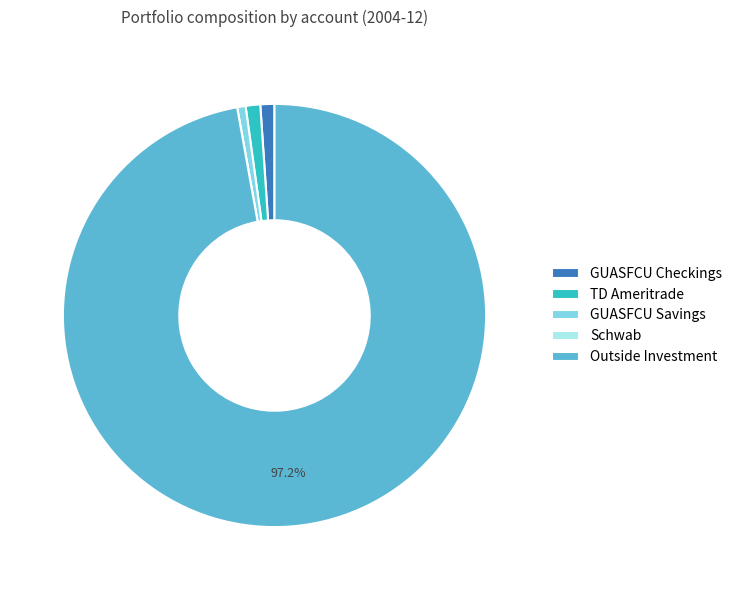

Combined, do GUASFCU Savings and Outside Investment account for over 50%?

Yes